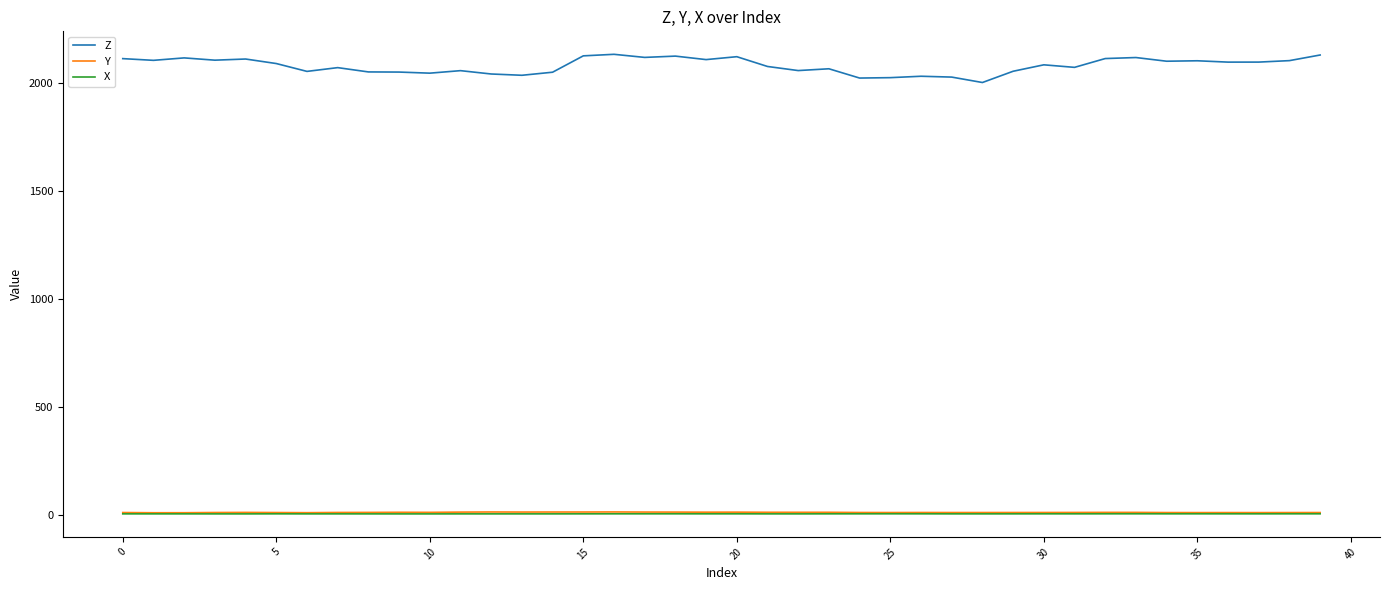

Which series has the largest range (max minus min)?

Z